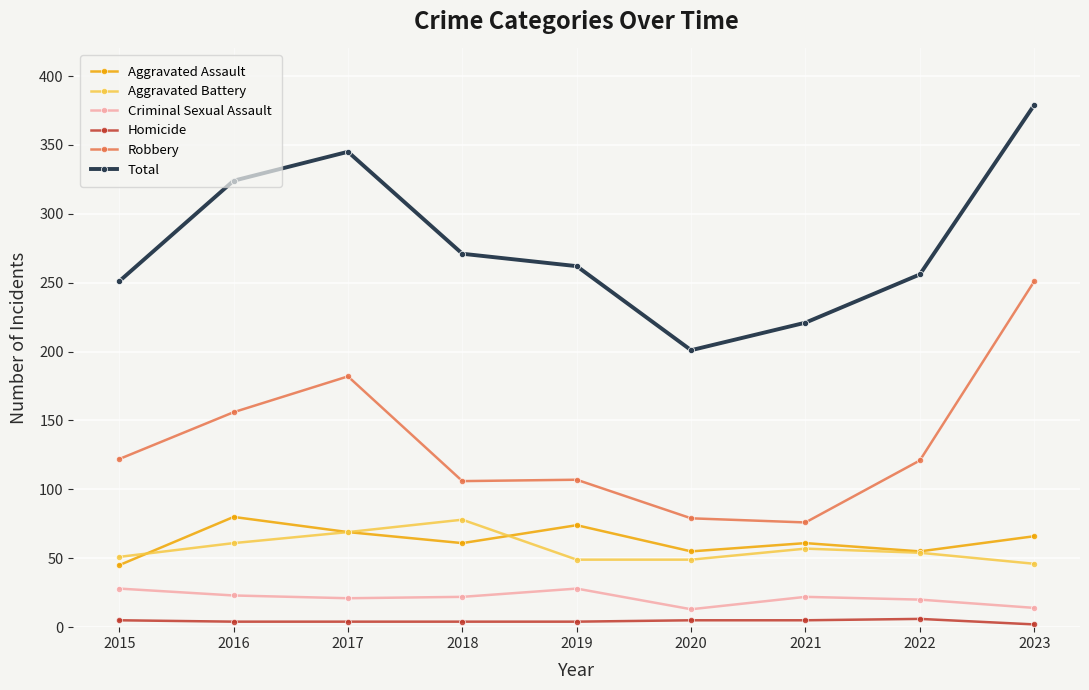

Which category has the lowest value in the Total series?

2020